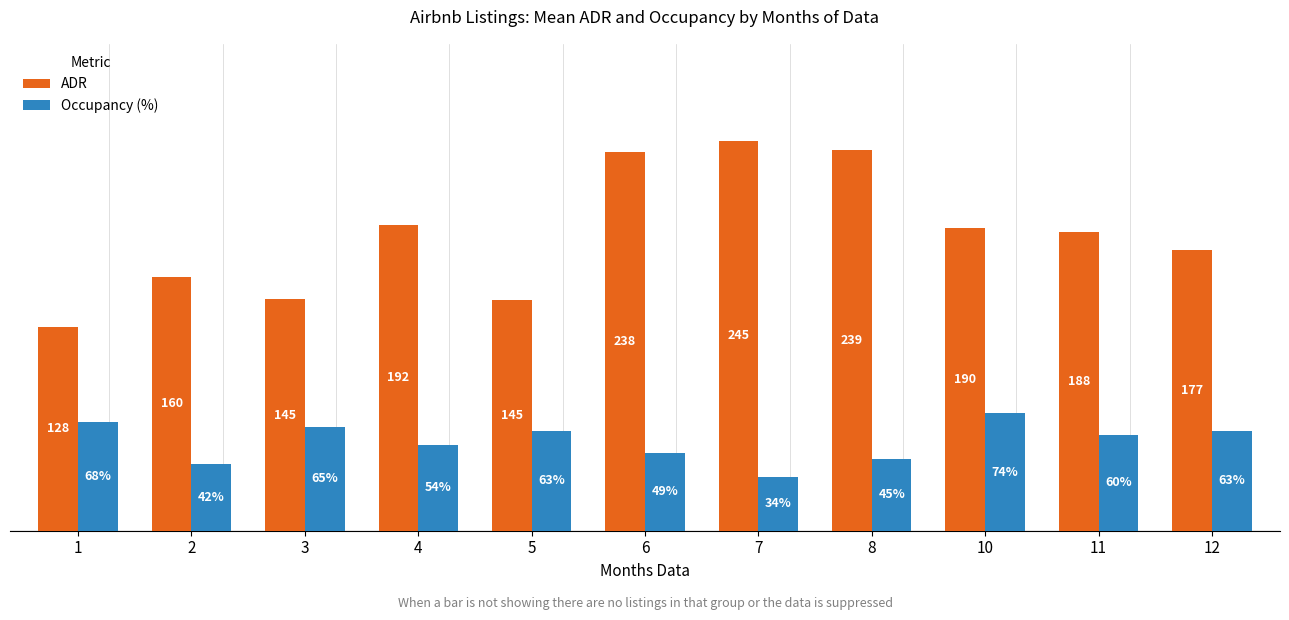

Between 6 and 7, which series saw the biggest shift?

Occupancy (%)